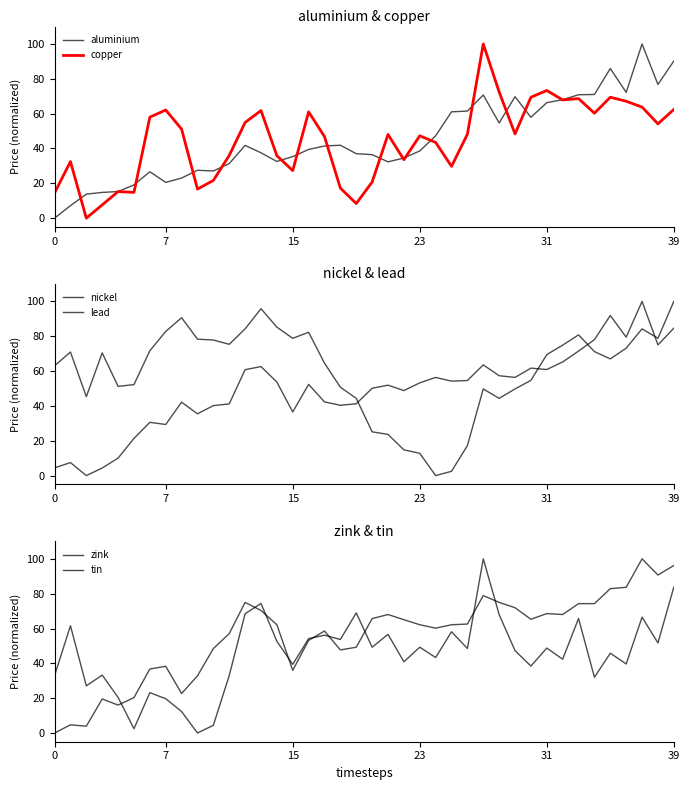

Is it true that copper equals 62.4 at 39?

True